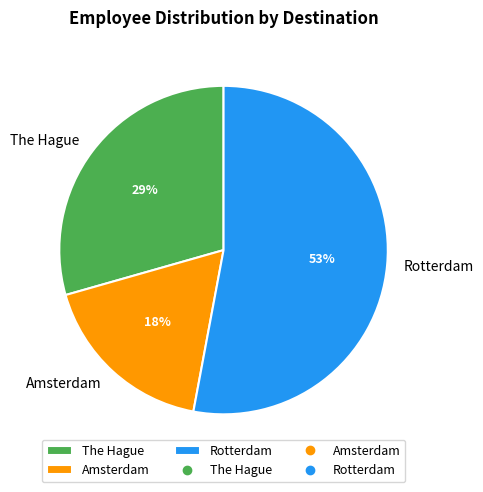

Is it true that The Hague is 20% of the pie?

False